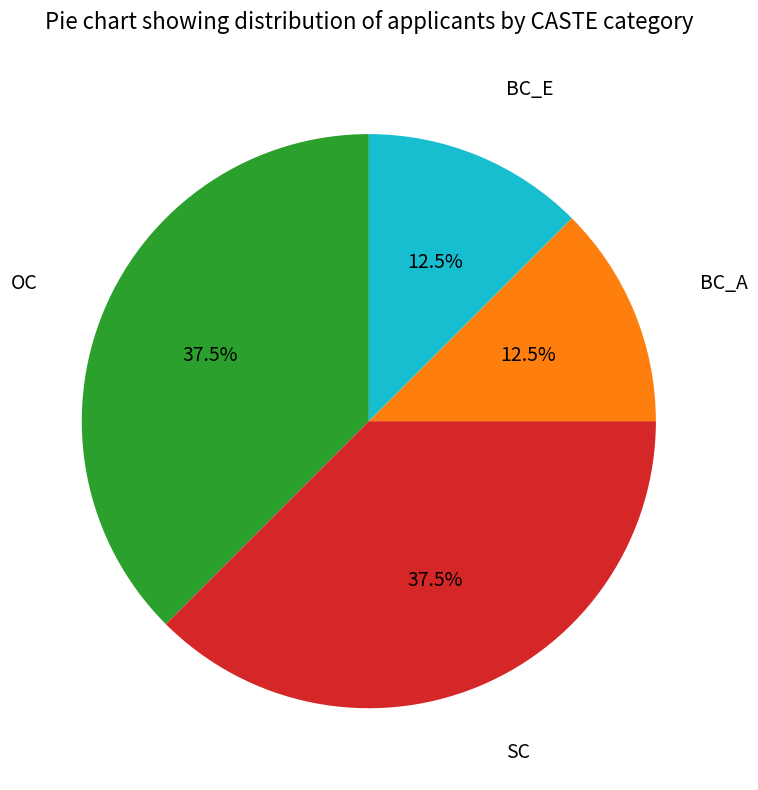

Does any single category account for the majority?

No